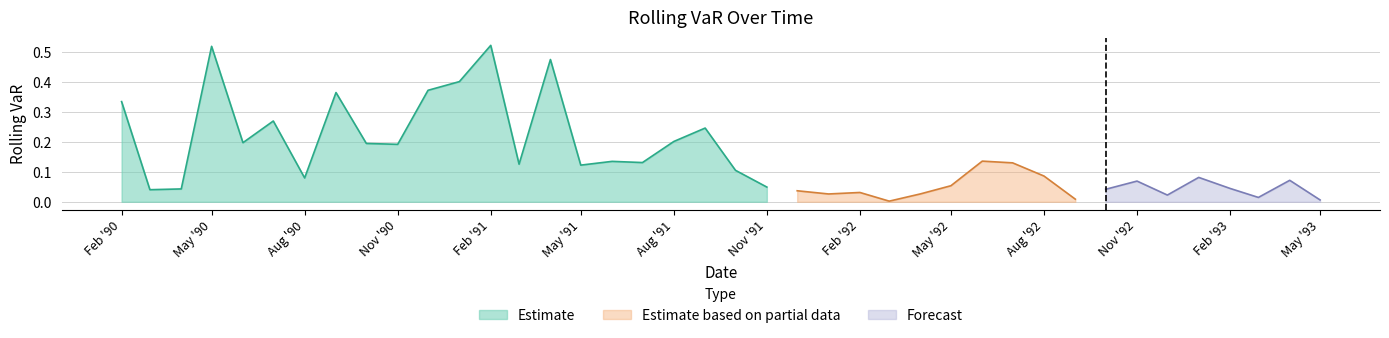

Where is the first local maximum?

1990-05-01